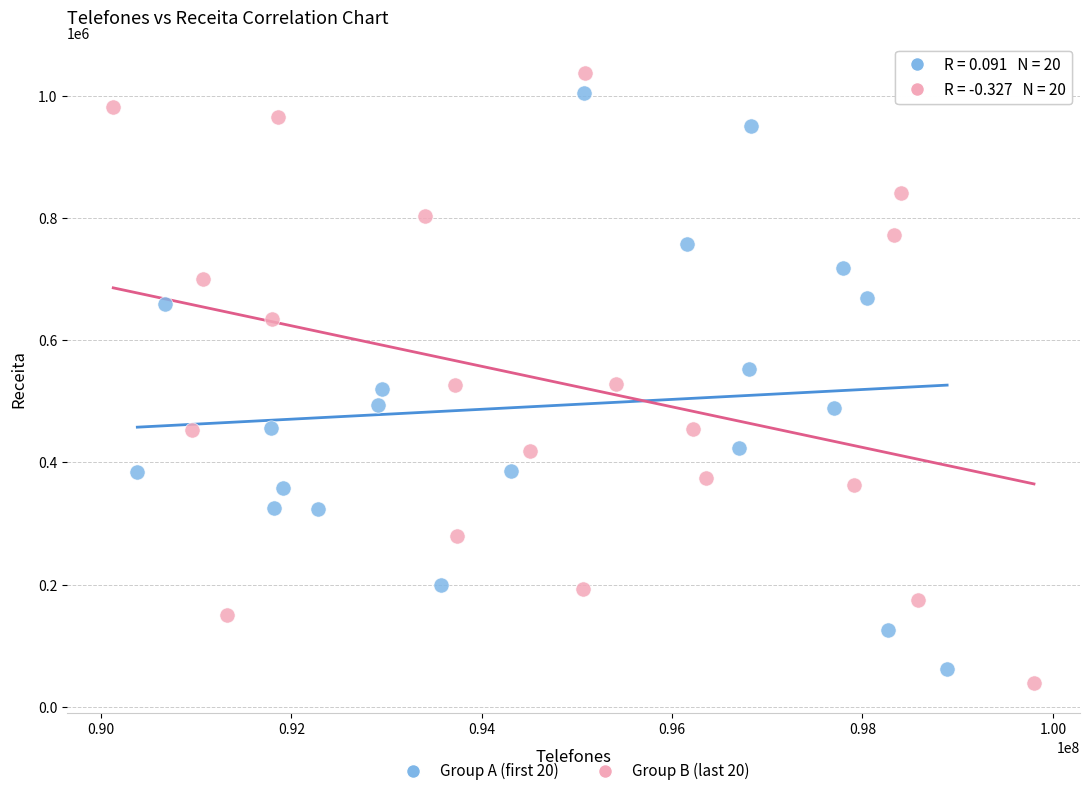

Which series has the widest spread of Y values?

Group B (last 20)